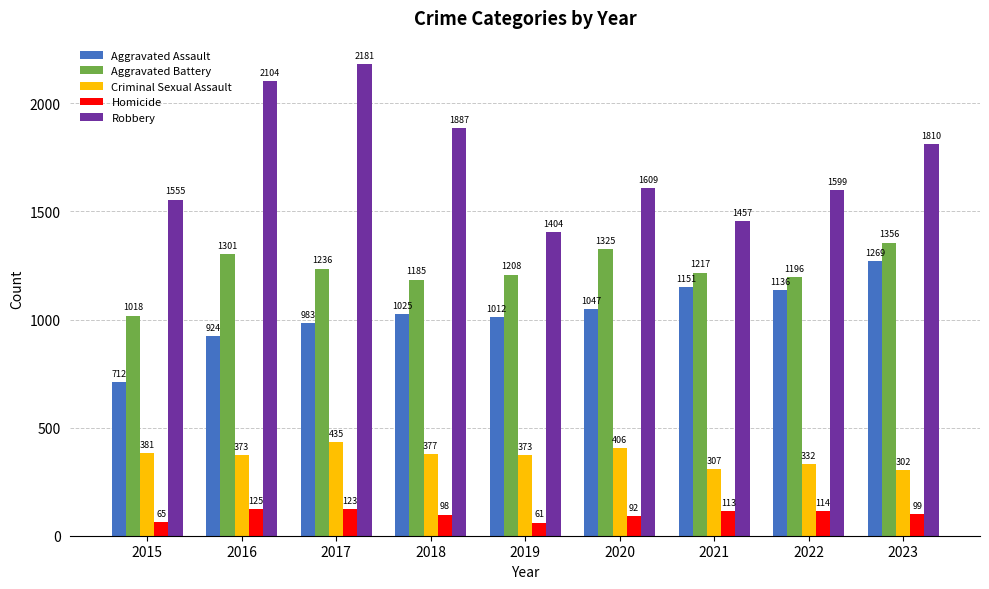

Reading left to right, what are all the values shown in this chart?

Aggravated Assault: 2015=712	2016=924	2017=983	2018=1025	2019=1012	2020=1047	2021=1151	2022=1136	2023=1269
Aggravated Battery: 2015=1018	2016=1301	2017=1236	2018=1185	2019=1208	2020=1325	2021=1217	2022=1196	2023=1356
Criminal Sexual Assault: 2015=381	2016=373	2017=435	2018=377	2019=373	2020=406	2021=307	2022=332	2023=302
Homicide: 2015=65	2016=125	2017=123	2018=98	2019=61	2020=92	2021=113	2022=114	2023=99
Robbery: 2015=1555	2016=2104	2017=2181	2018=1887	2019=1404	2020=1609	2021=1457	2022=1599	2023=1810